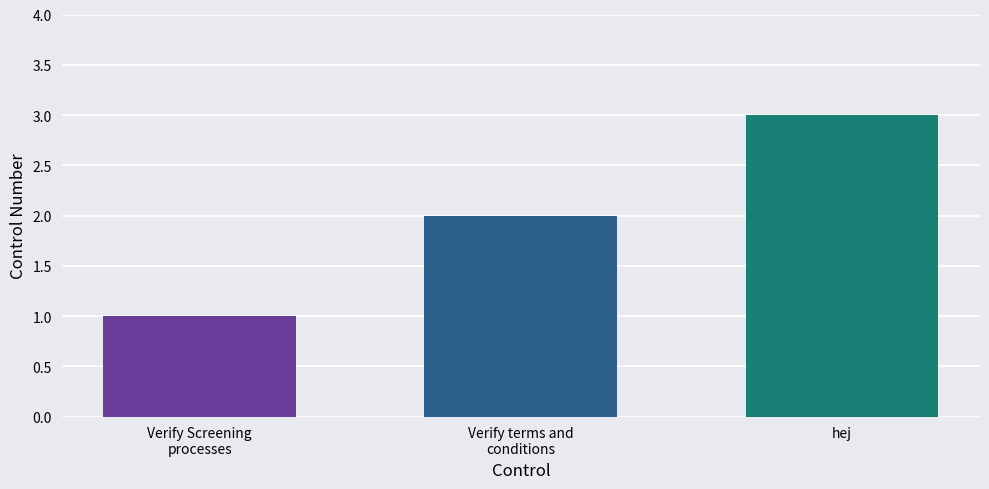

What is the smallest value displayed?

1